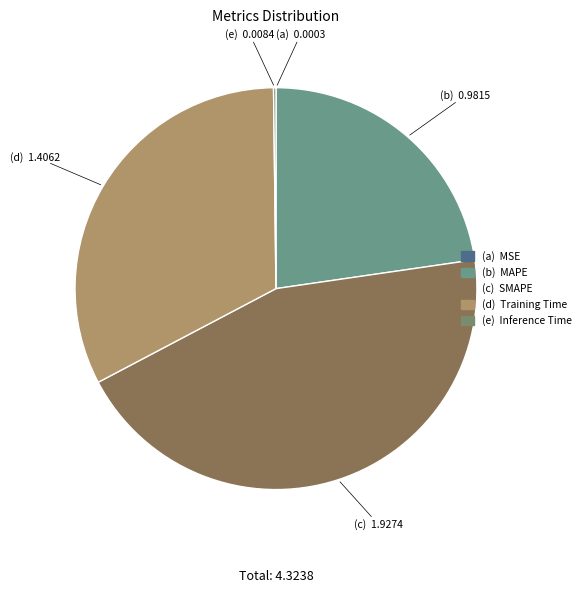

What is the largest slice in the pie chart?

SMAPE